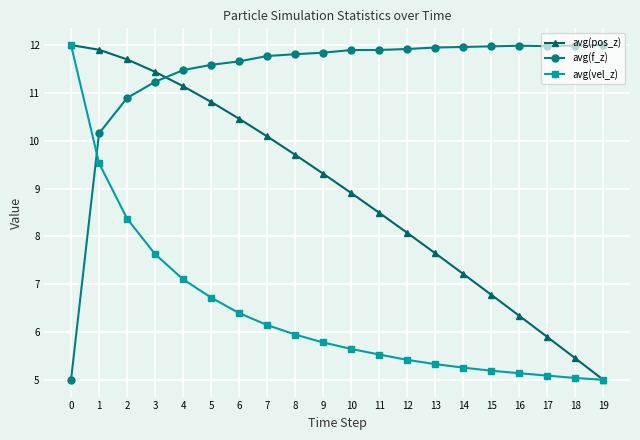

The value of avg(vel_z) at 8 is 3.3. True or false?

False